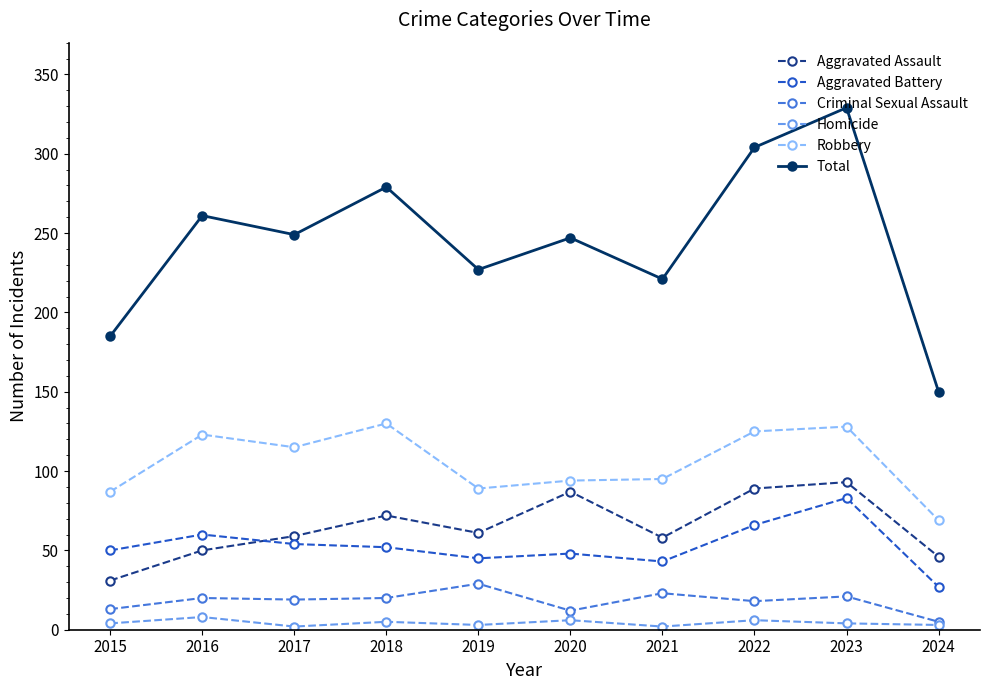

True or false: Aggravated Battery has a value of 43 at 2021.

True